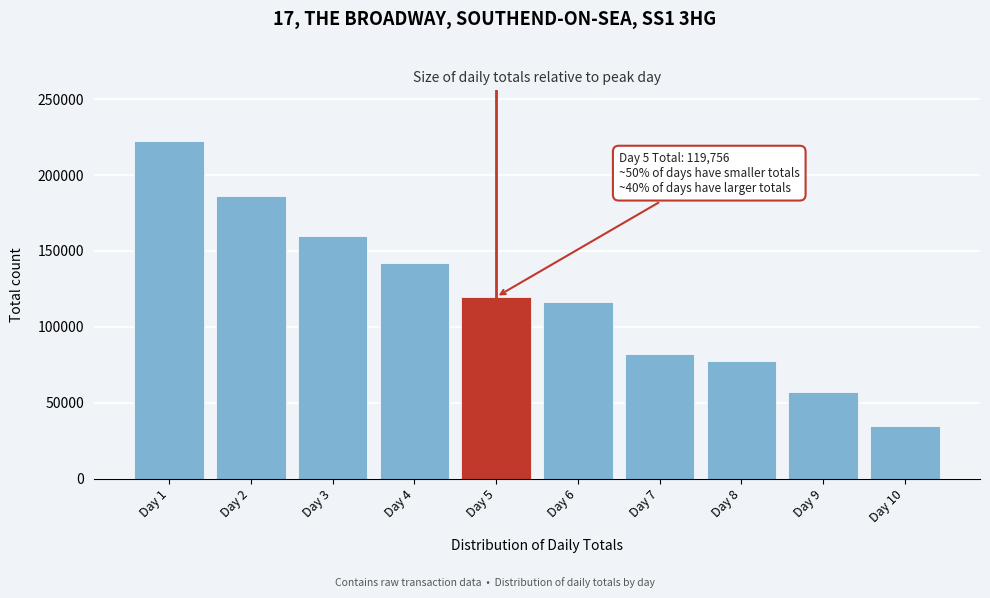

Reading right to left, transcribe all the data shown in this chart.

34545	57268	77811	82132	116150	119756	141965	159780	186050	222460